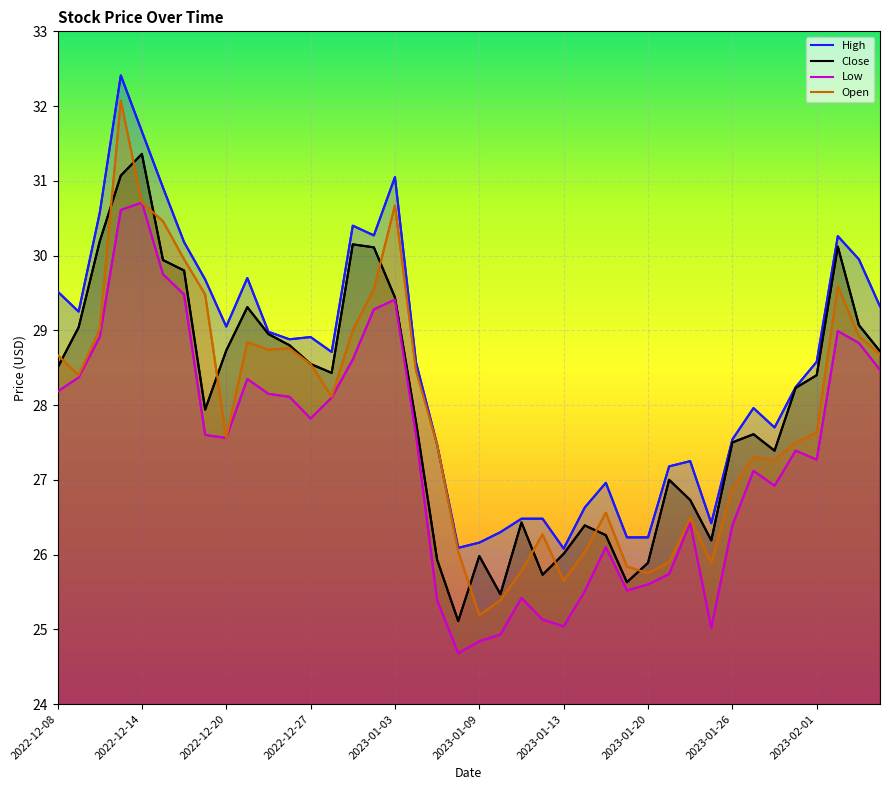

True or false: High has a value of 28.6 at 2023-02-01.

True